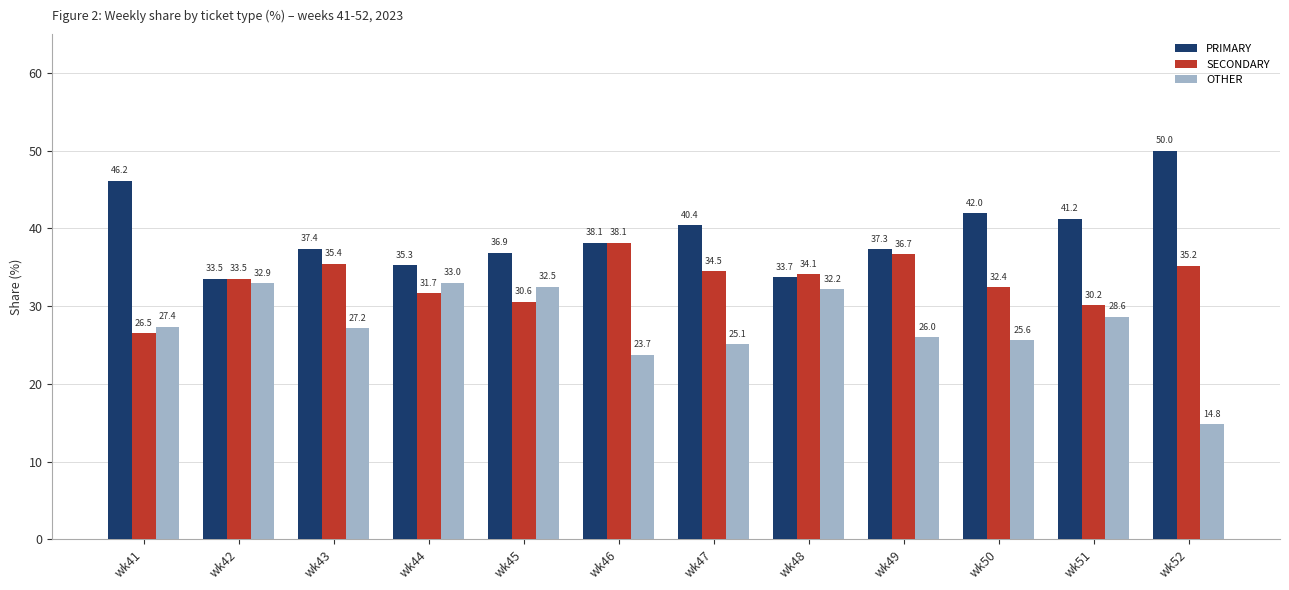

Between wk48 and wk49, which series saw the biggest shift?

OTHER